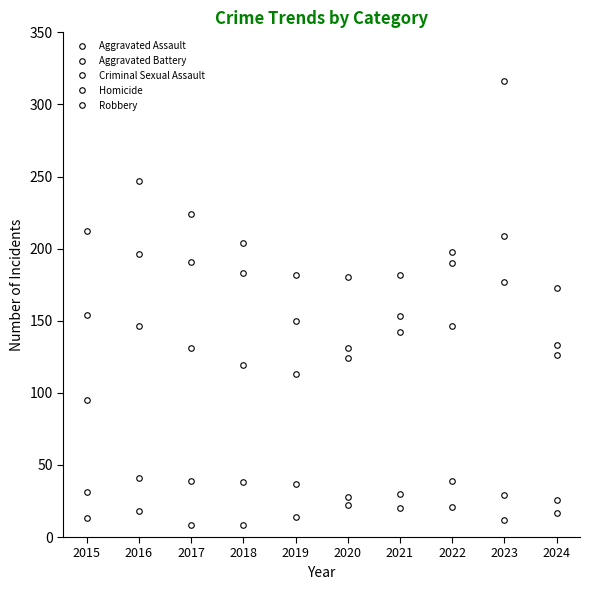

At which label does Criminal Sexual Assault reach its minimum?

2024